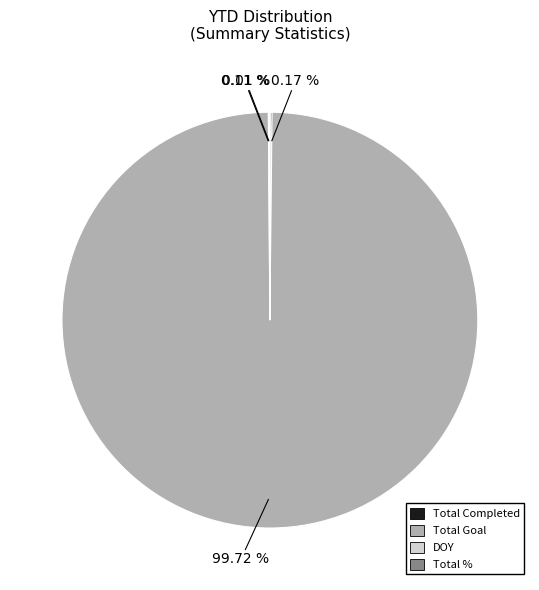

To the nearest percent, what is the difference between the largest and smallest slice percentages?

100%